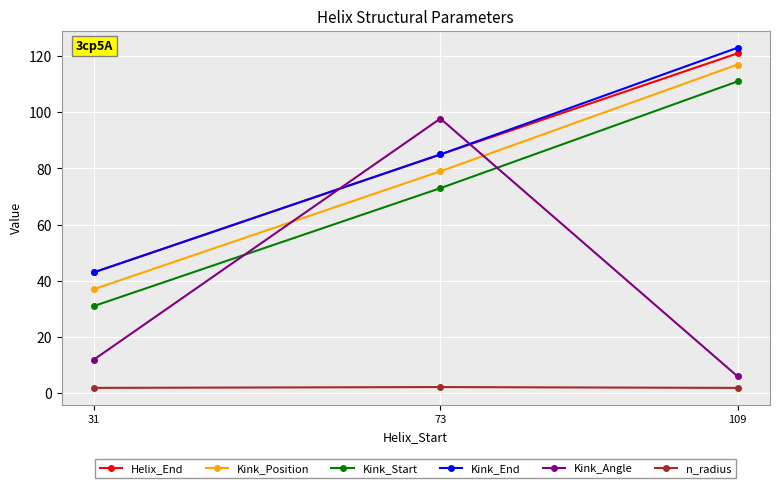

How many lines are shown in the chart?

6